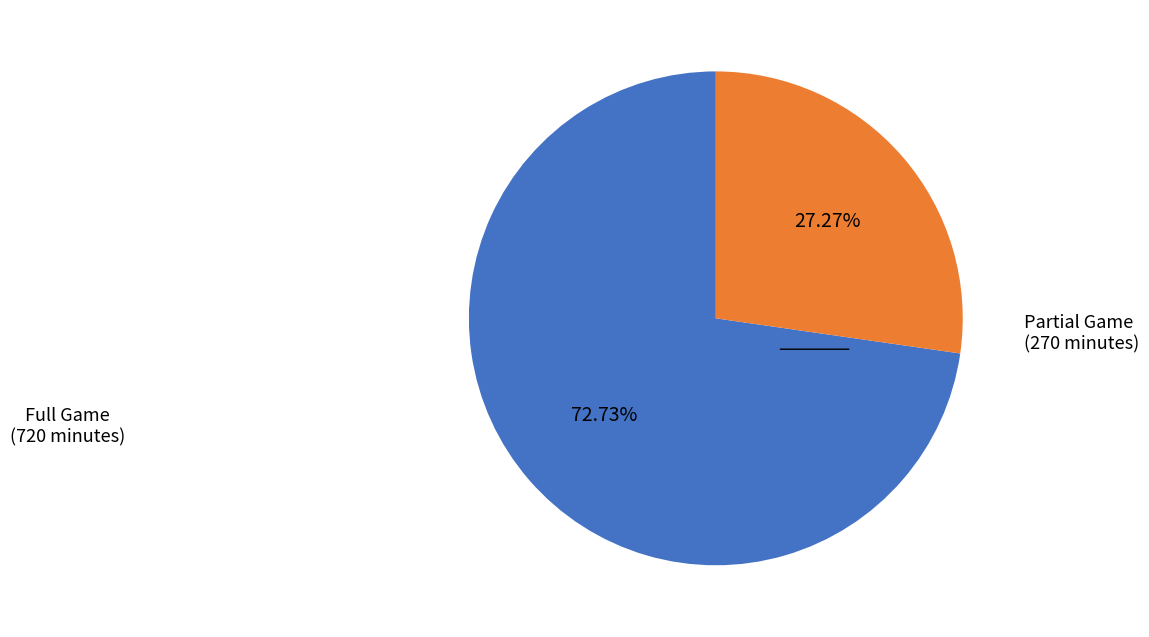

Count the number of slices in the pie.

2